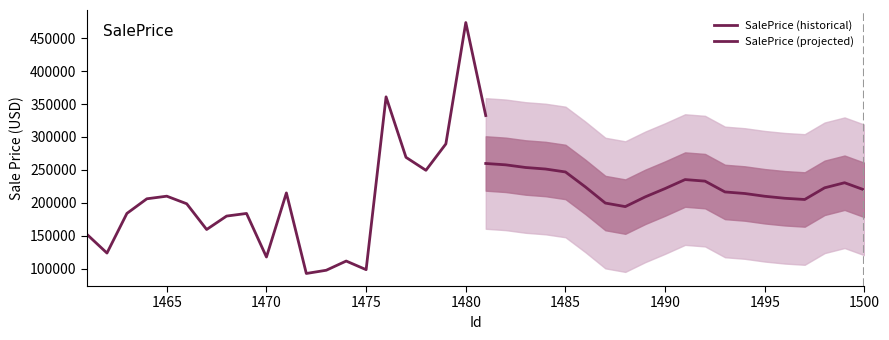

What is the ratio of the value at 15 to the value at 4?

1.7